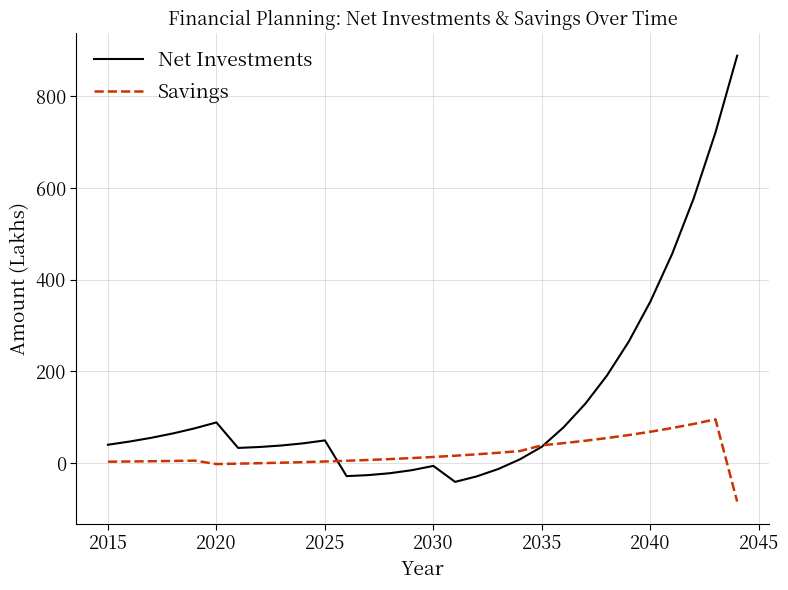

What is the highest value of the Net Investments series?

888.8